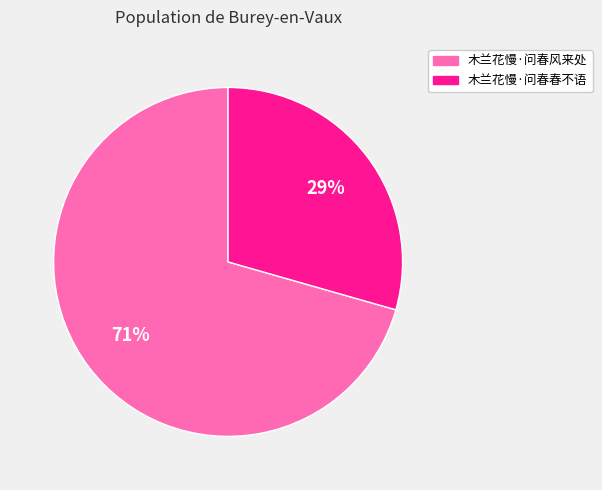

To the nearest percent, what is the combined percentage of 木兰花慢·问春春不语 and 木兰花慢·问春风来处?

100%